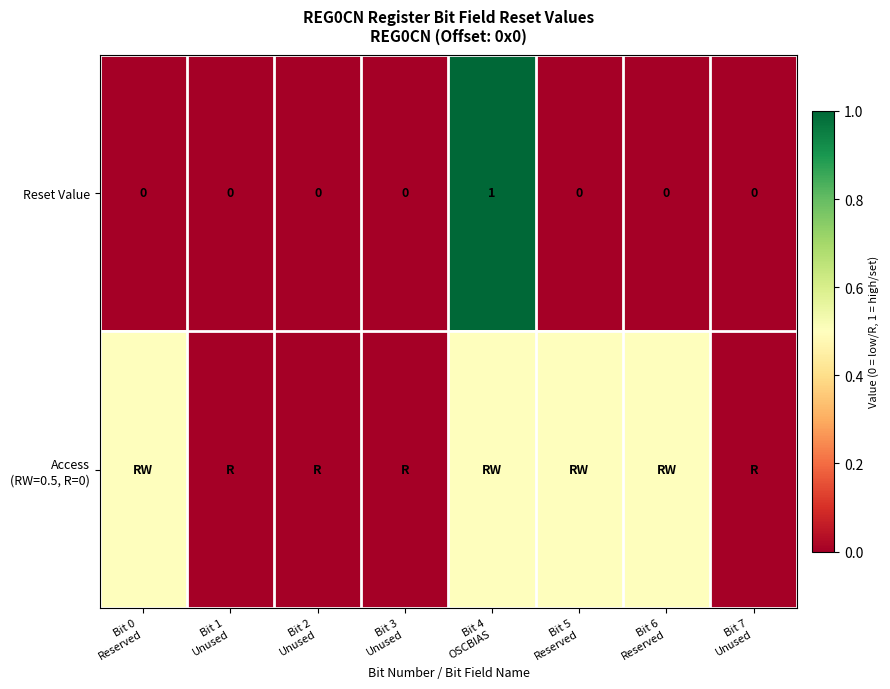

At how many categories does at least one series exceed 0?

4